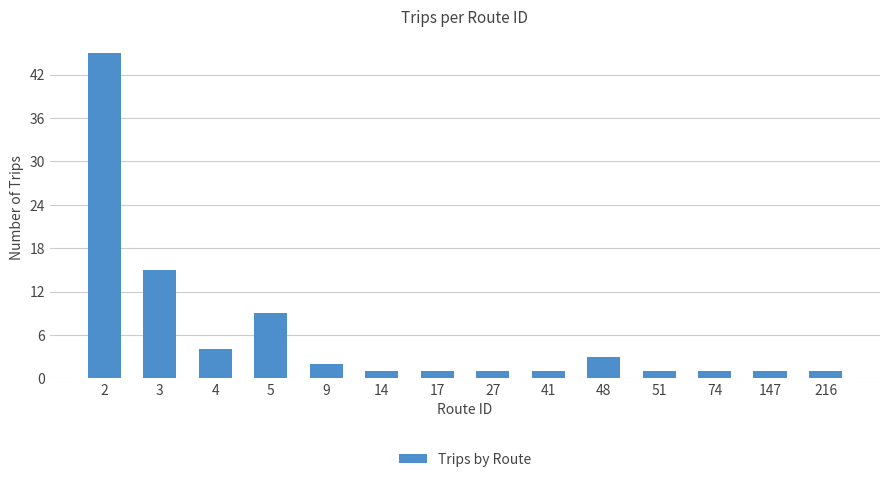

Reading left to right, transcribe all the data shown in this chart.

2=45	3=15	4=4	5=9	9=2	14=1	17=1	27=1	41=1	48=3	51=1	74=1	147=1	216=1